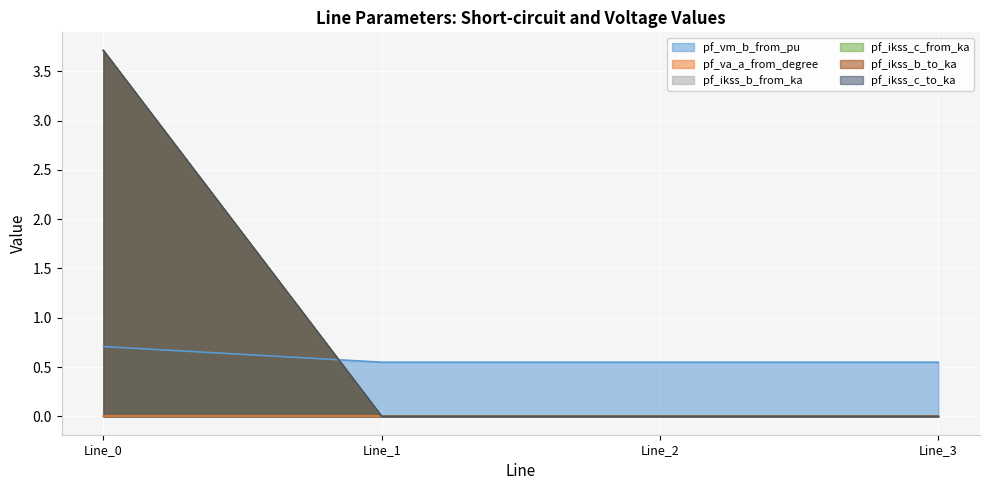

Is the value of pf_vm_b_from_pu at Line_0 greater than the value of pf_ikss_c_from_ka at Line_0?

Yes